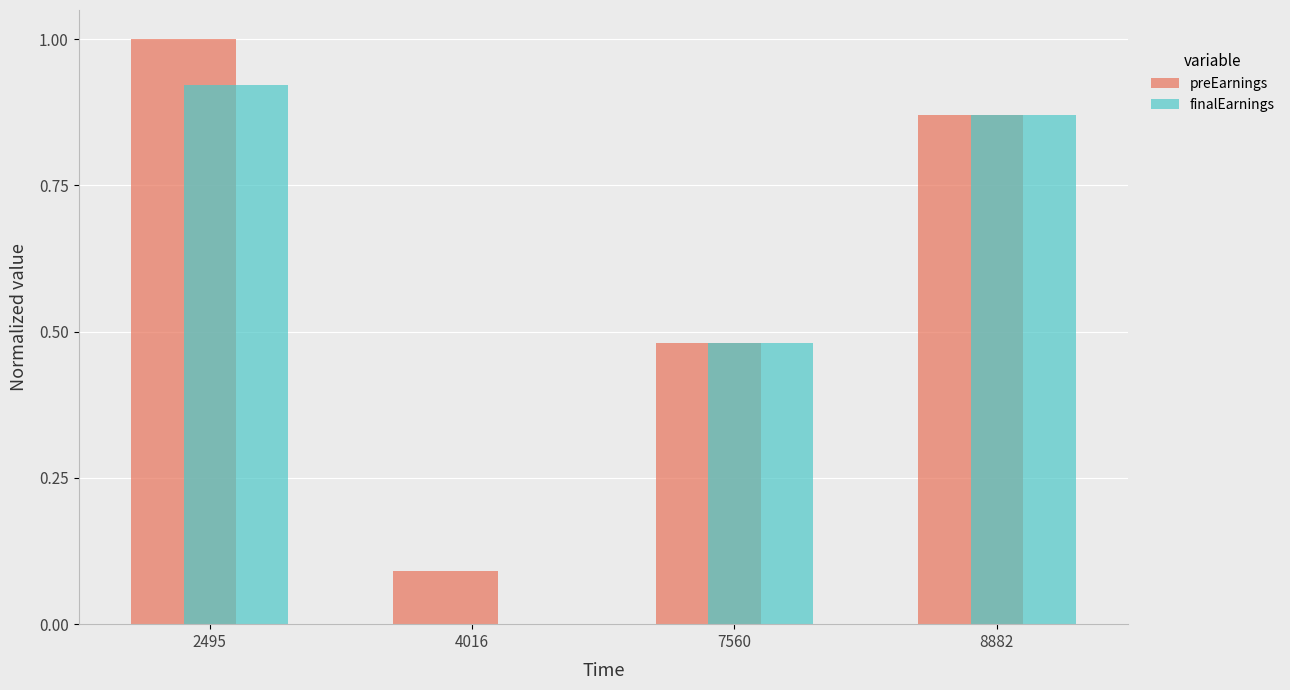

Between 2495 and 8882, which series saw the biggest shift?

preEarnings